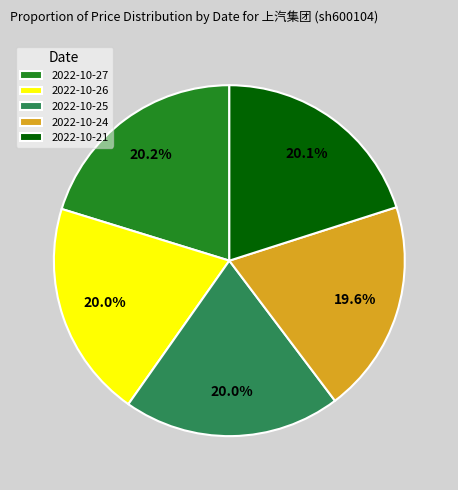

Does 2022-10-26 represent more than half of the total?

No